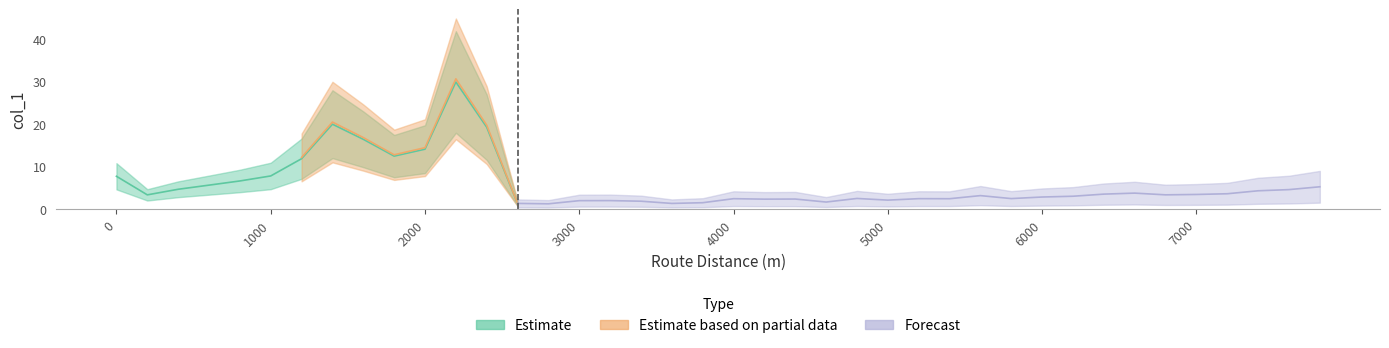

What is the total value across all series at 32?

10.0